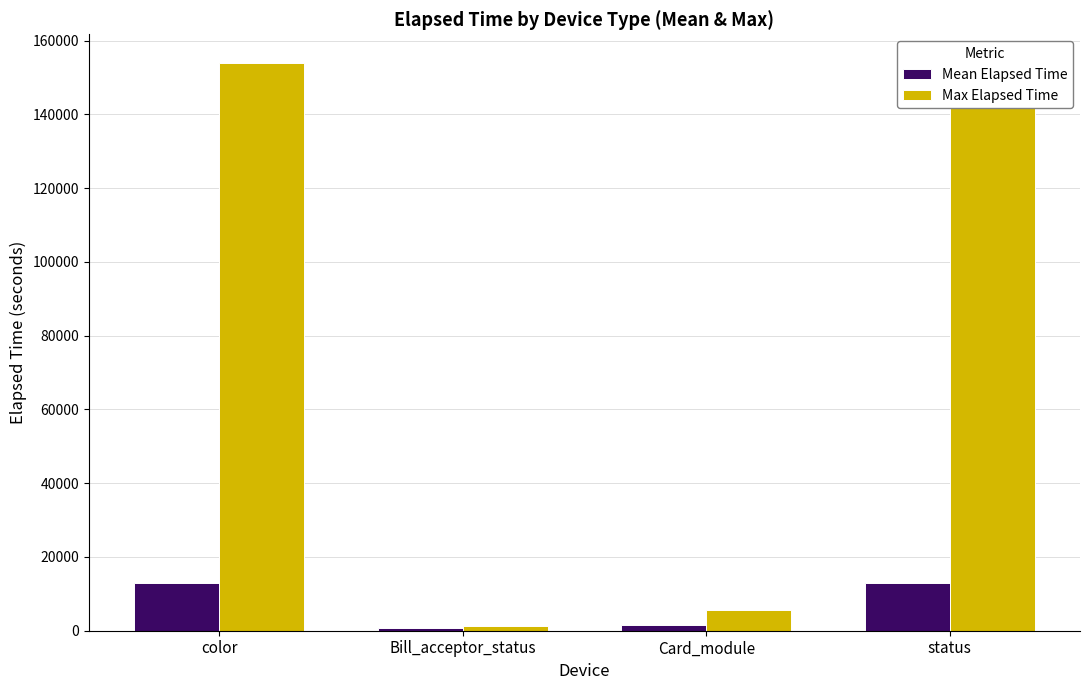

Rank the series by their average value, from lowest to highest.

Mean Elapsed Time, Max Elapsed Time